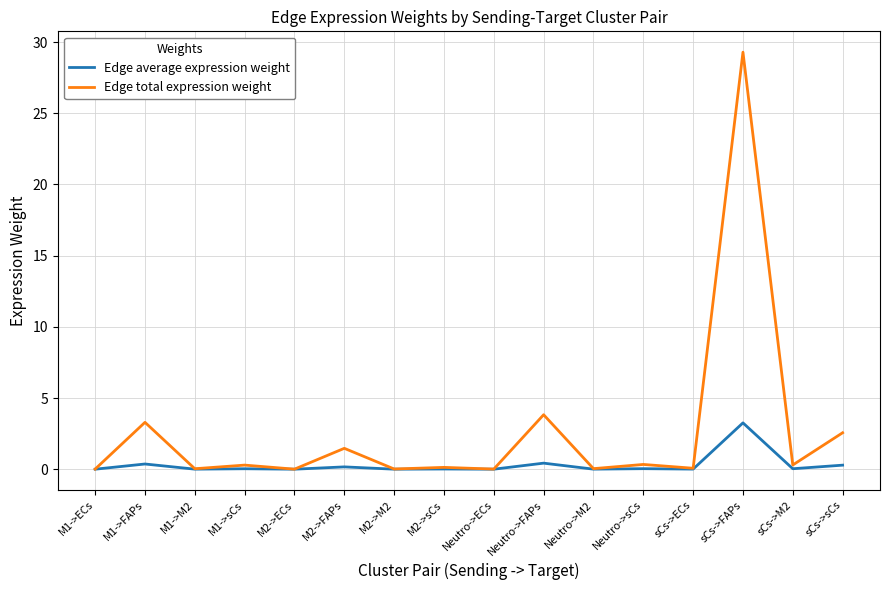

What is the difference between the highest and lowest values at sCs->FAPs?

26.0